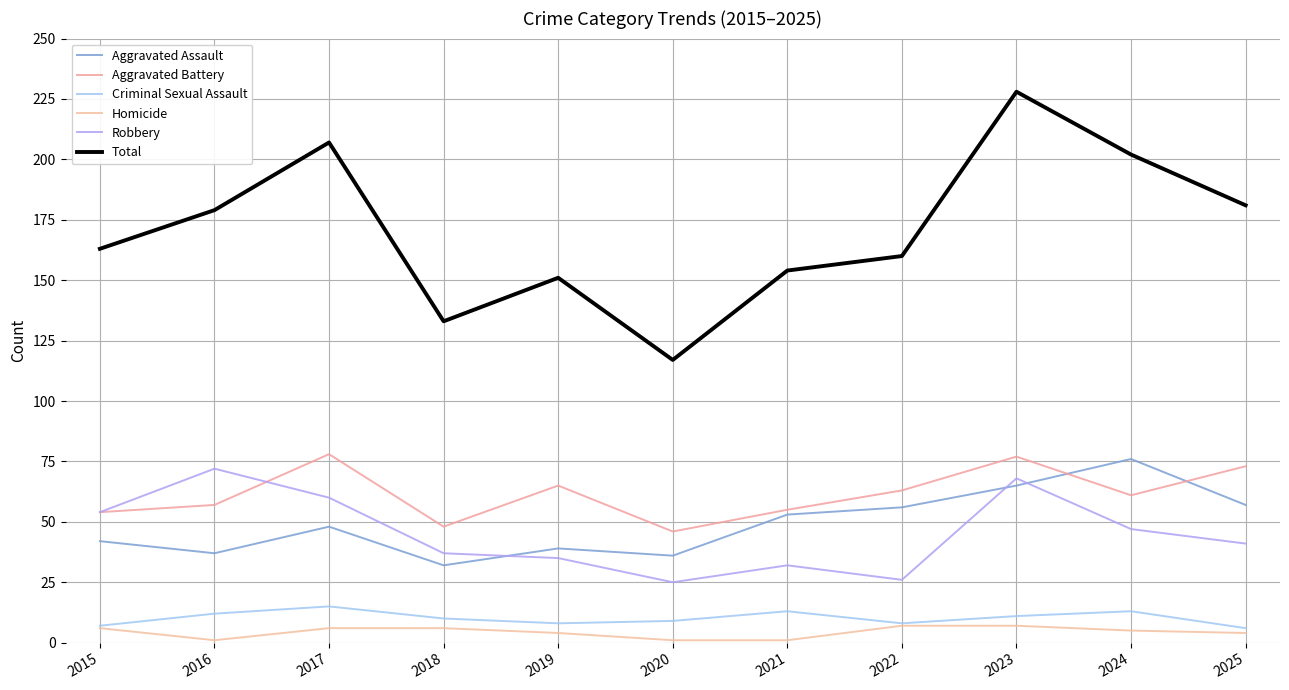

True or false: Total has more than 2 points higher than both neighbors.

True